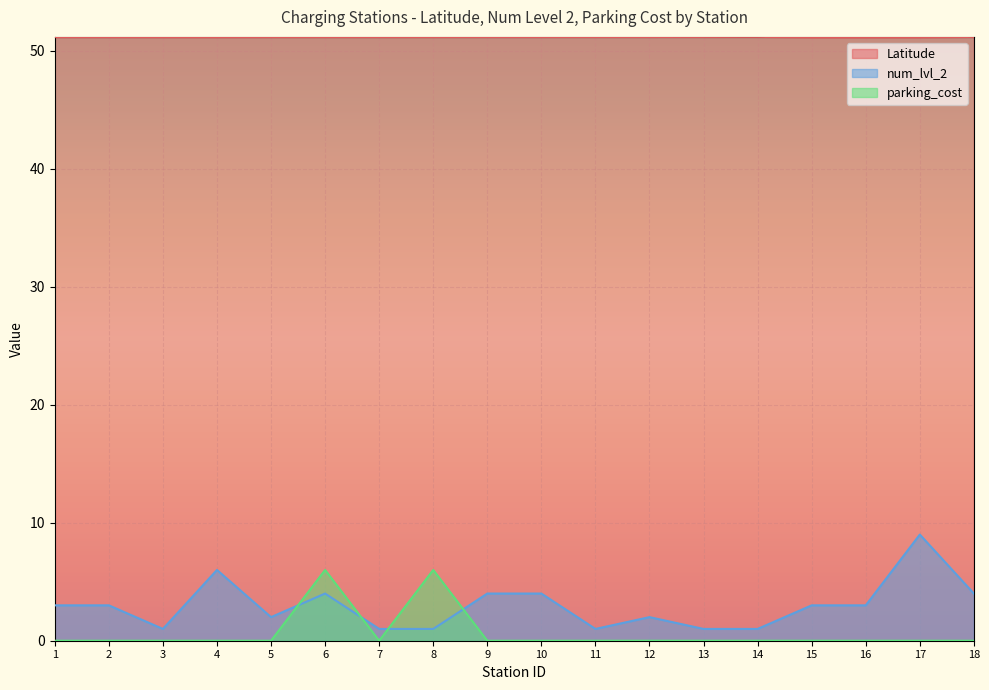

Count the Latitude values in the range 51 to 52.

18